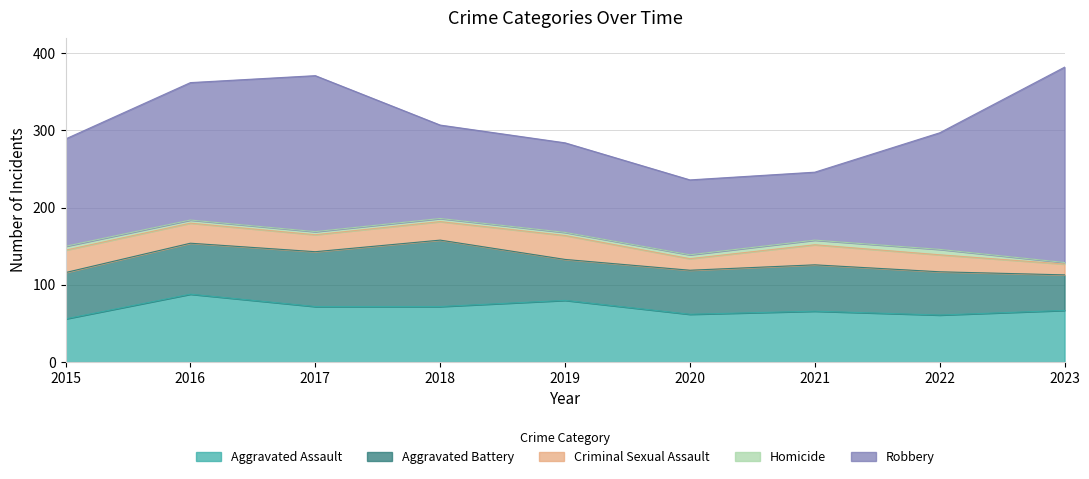

Where does the Homicide series first go above 4?

2015